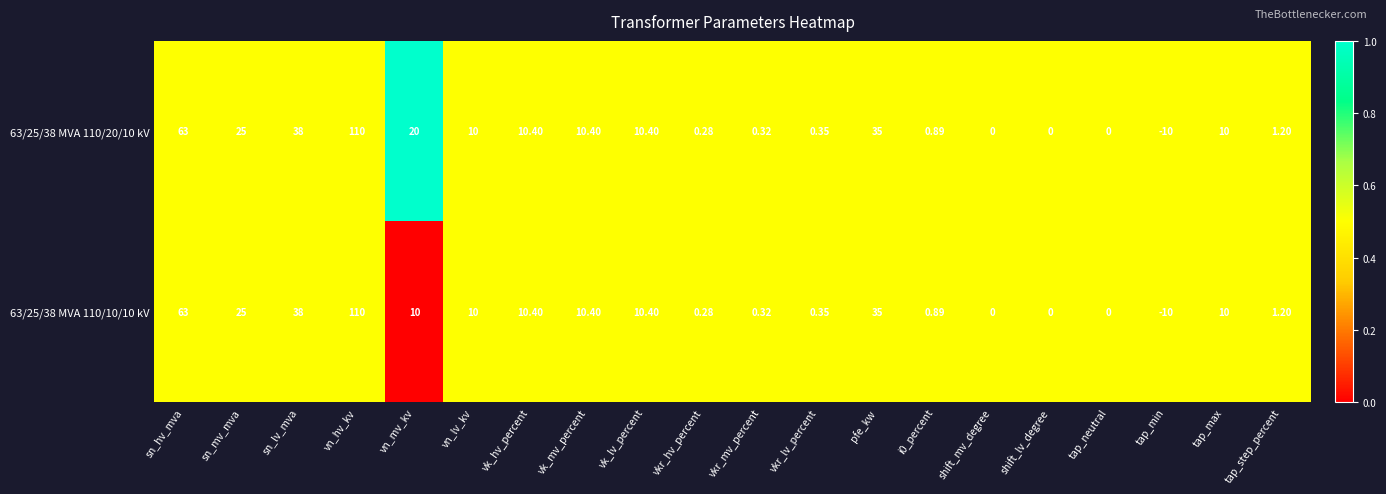

Where is 63/25/38 MVA 110/20/10 kV nearest to the value 50?

sn_lv_mva